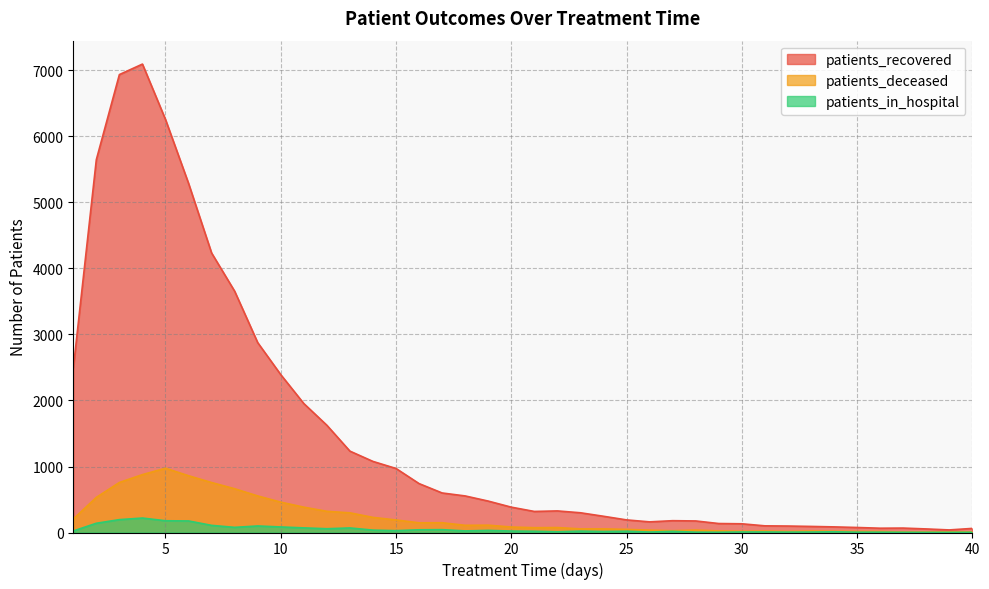

True or false: patients_deceased and patients_in_hospital intersect in this chart.

False